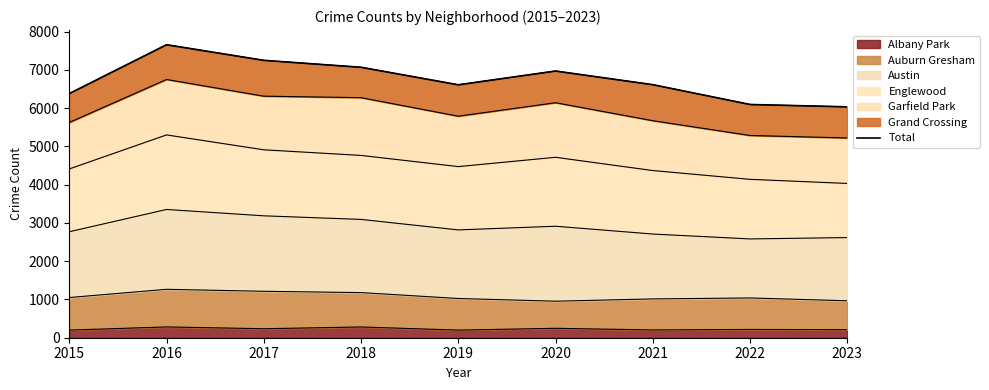

List the labels in order of value, largest first.

2016, 2017, 2018, 2020, 2021, 2019, 2015, 2022, 2023